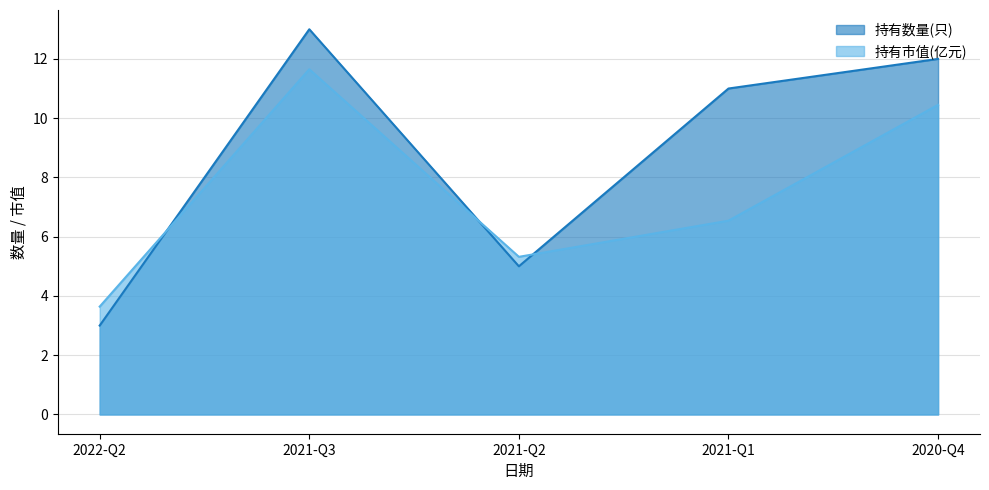

Rank the series at 2021-Q1 from lowest to highest value.

持有市值(亿元), 持有数量(只)